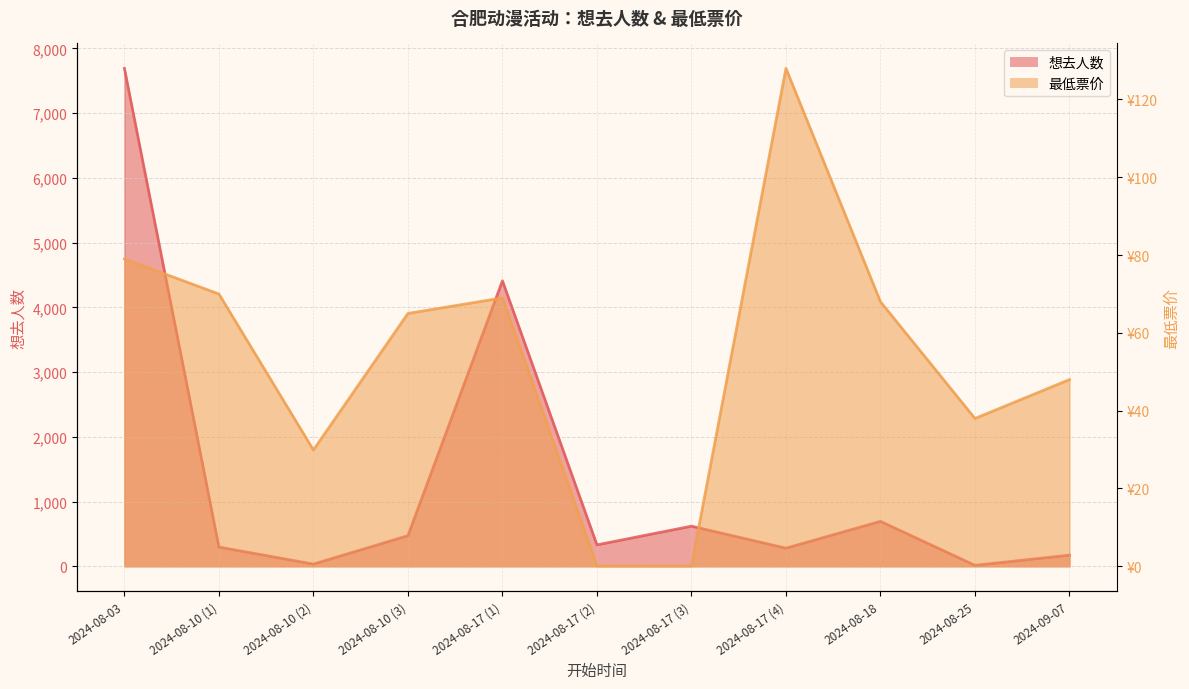

Count the number of categories in the chart.

11